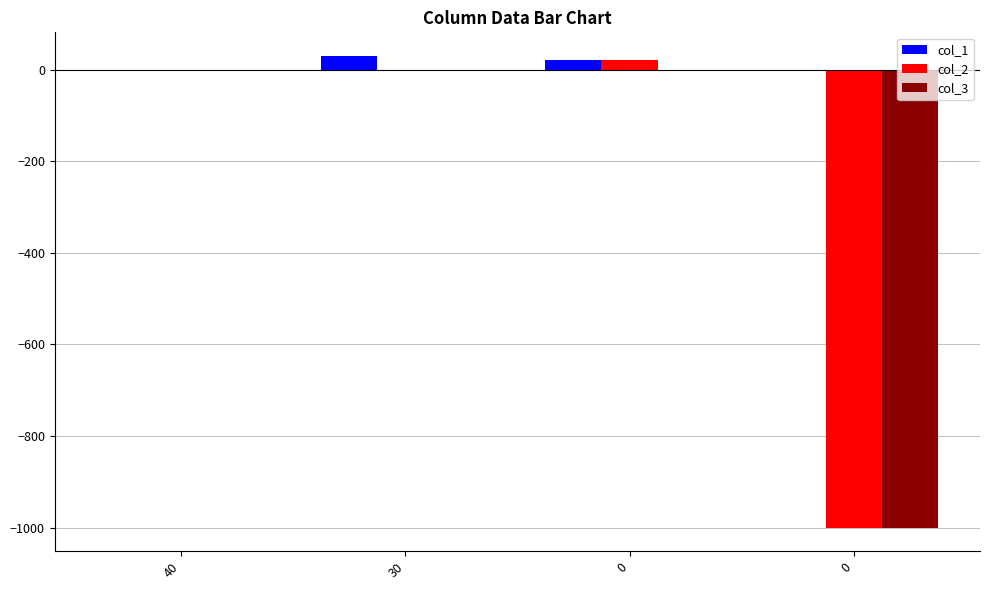

Does the chart contain stacked bars?

No